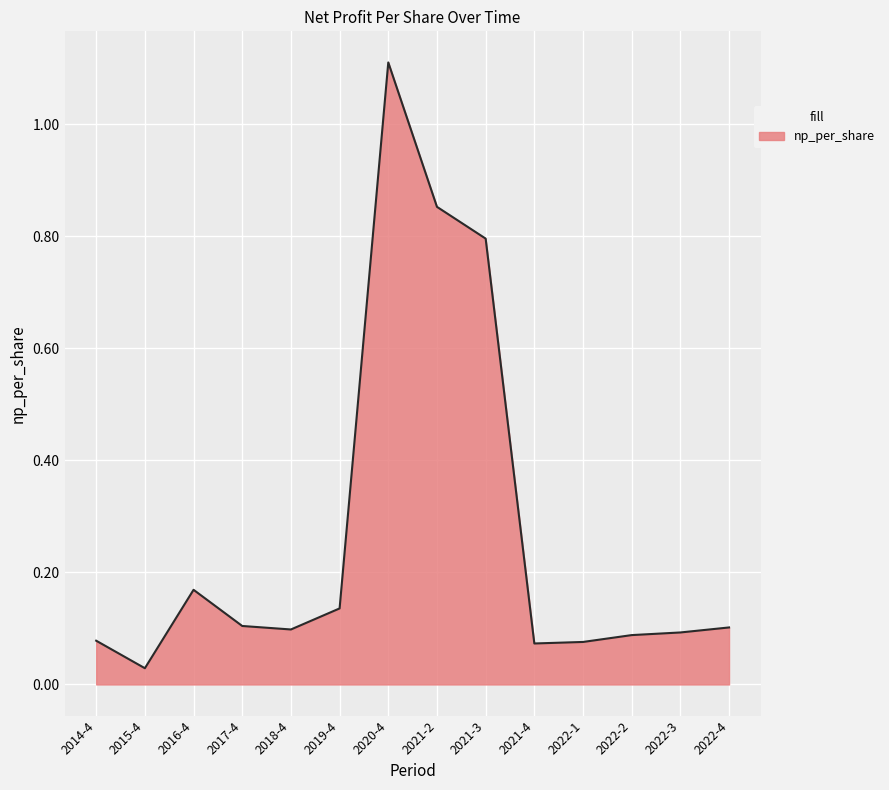

What is the difference between the maximum and minimum values?

1.1